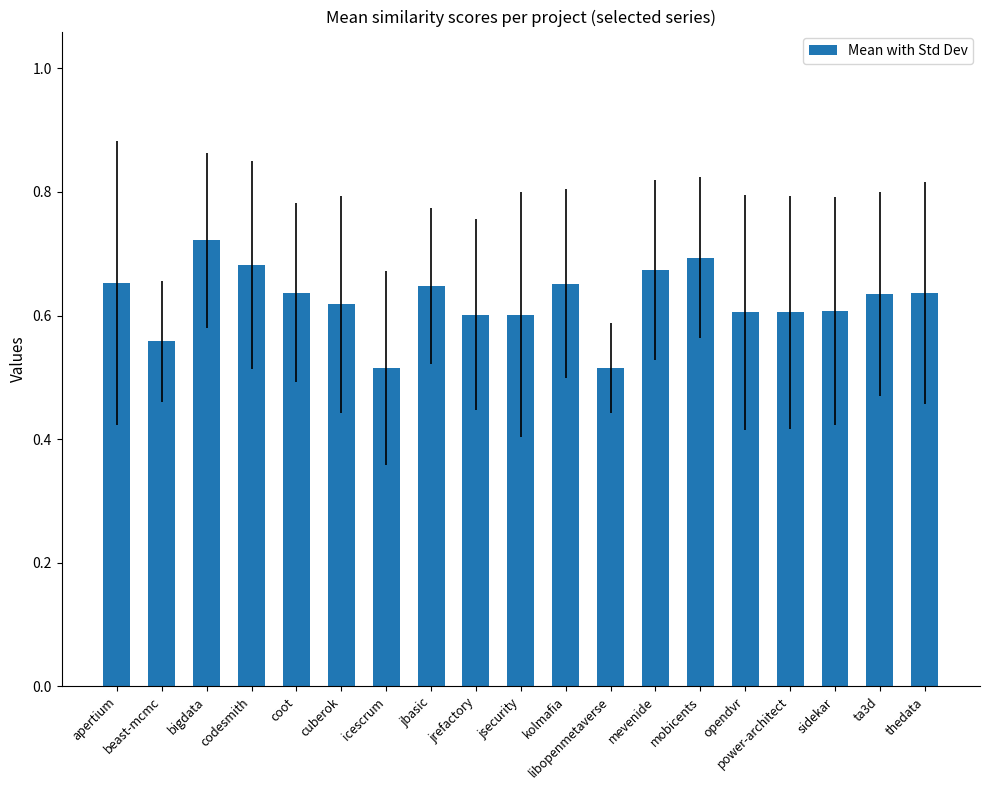

Which category has the highest value across all series?

bigdata